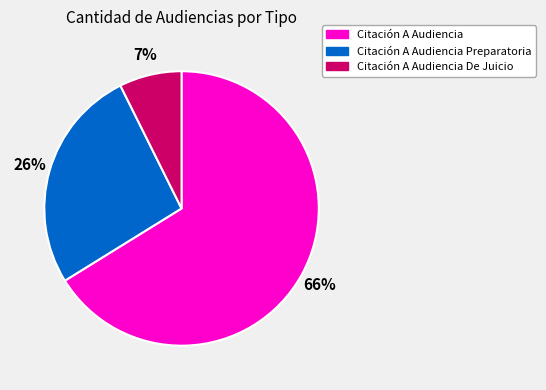

What is the smallest slice in the pie chart?

Citación A Audiencia De Juicio